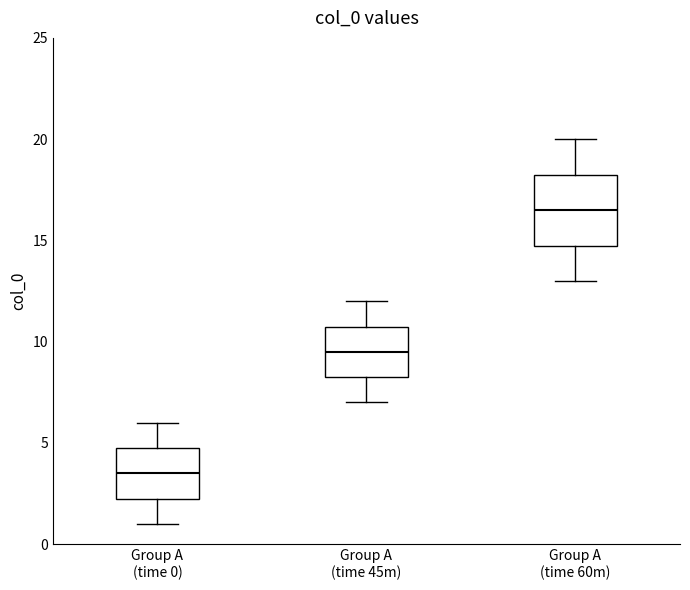

Which box has the lowest median line?

Group A (time 0)